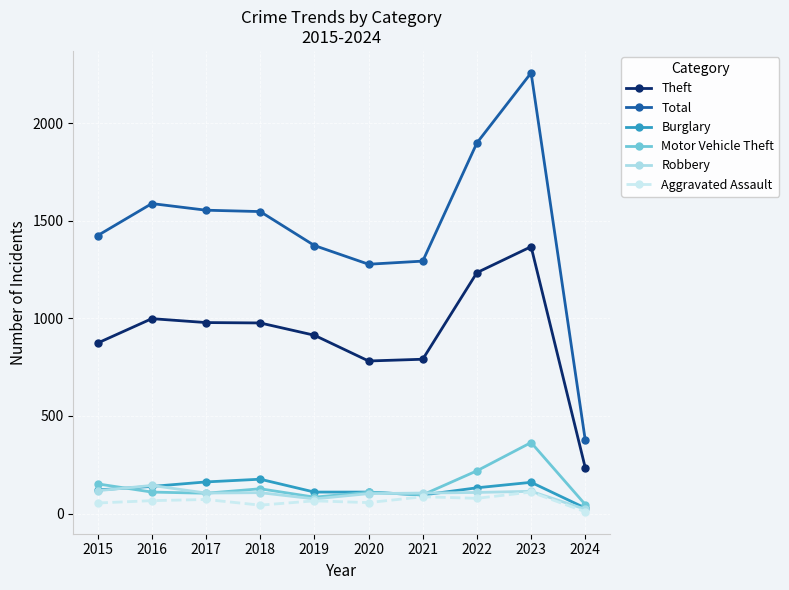

What are all the series names shown in the legend?

Theft, Total, Burglary, Motor Vehicle Theft, Robbery, Aggravated Assault